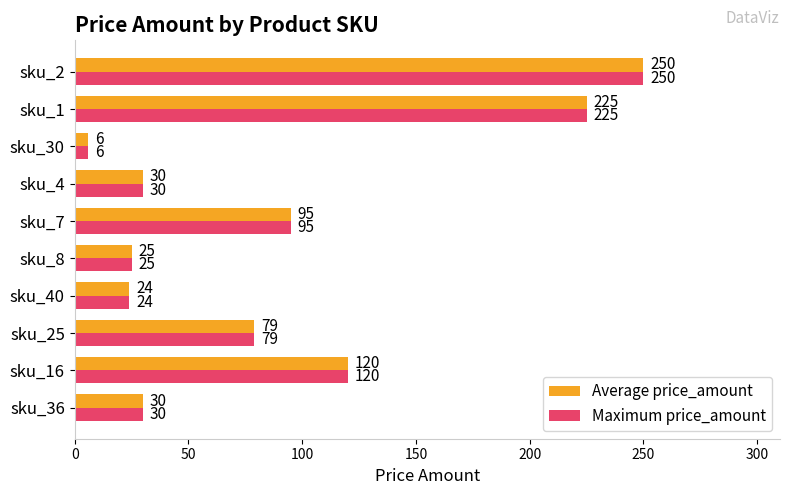

What is the difference between the second highest and minimum values in the Maximum price_amount series?

219